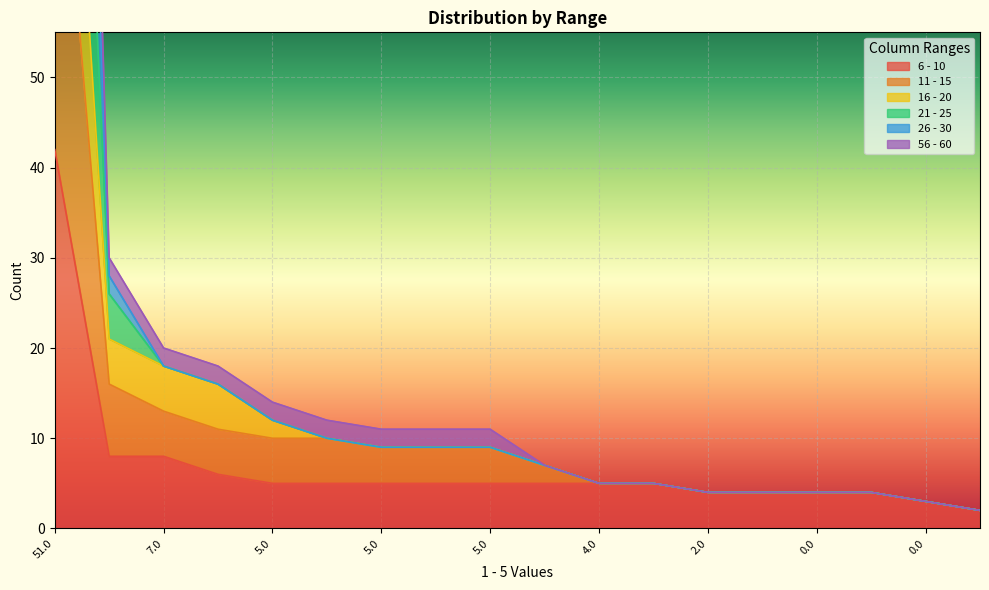

True or false: 16 - 20 and 26 - 30 cross at least once.

False